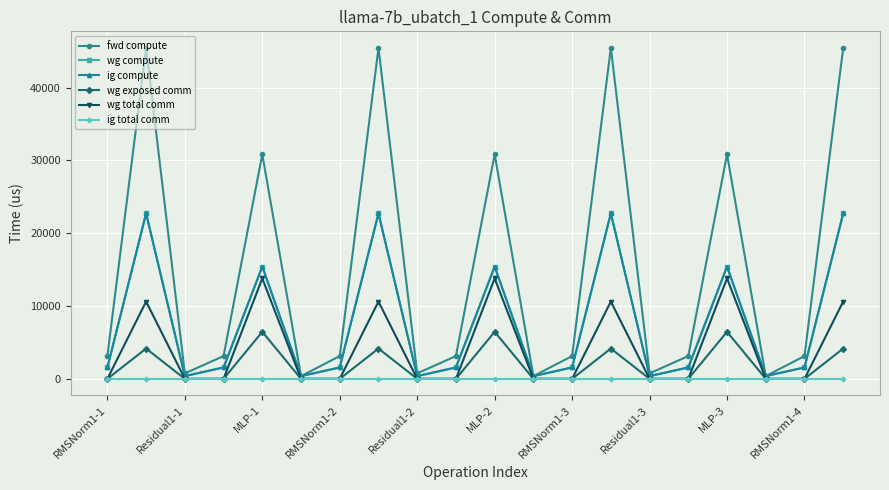

What is the label of the 12th point from the left?

11